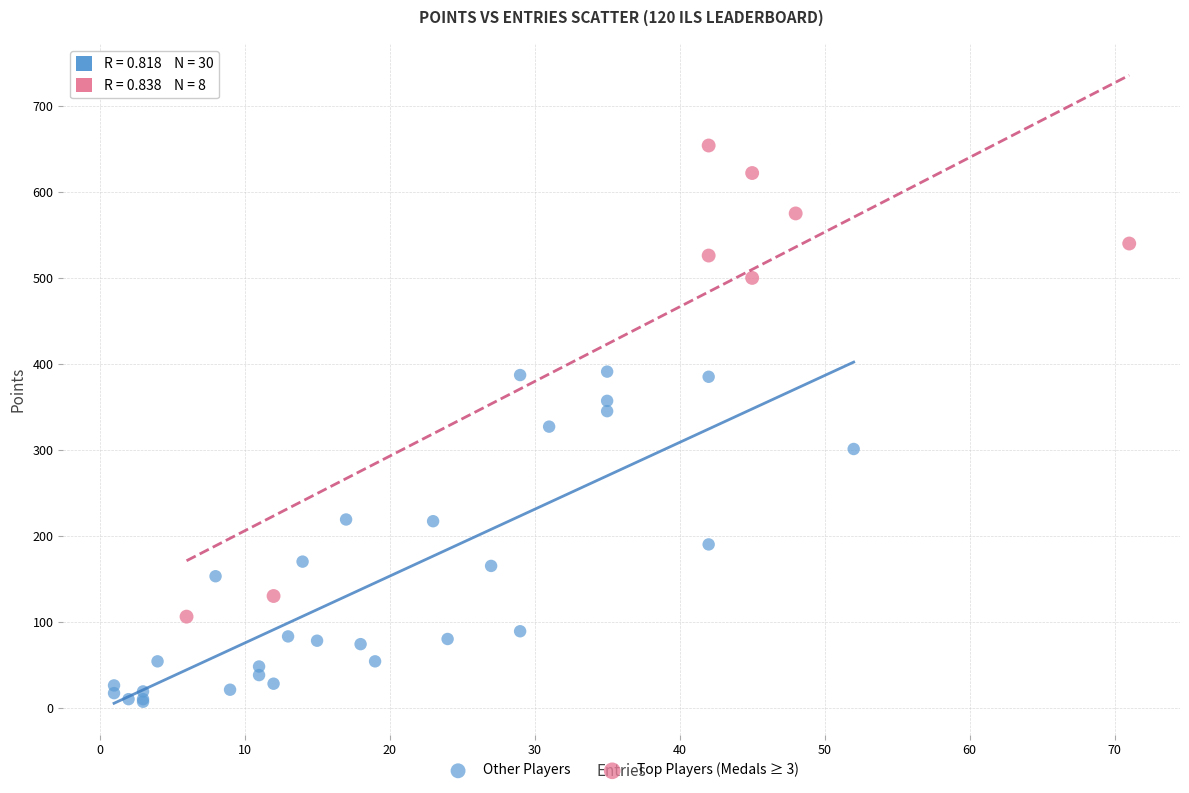

Which series has the largest Y range (max minus min)?

Top Players (Medals ≥ 3)